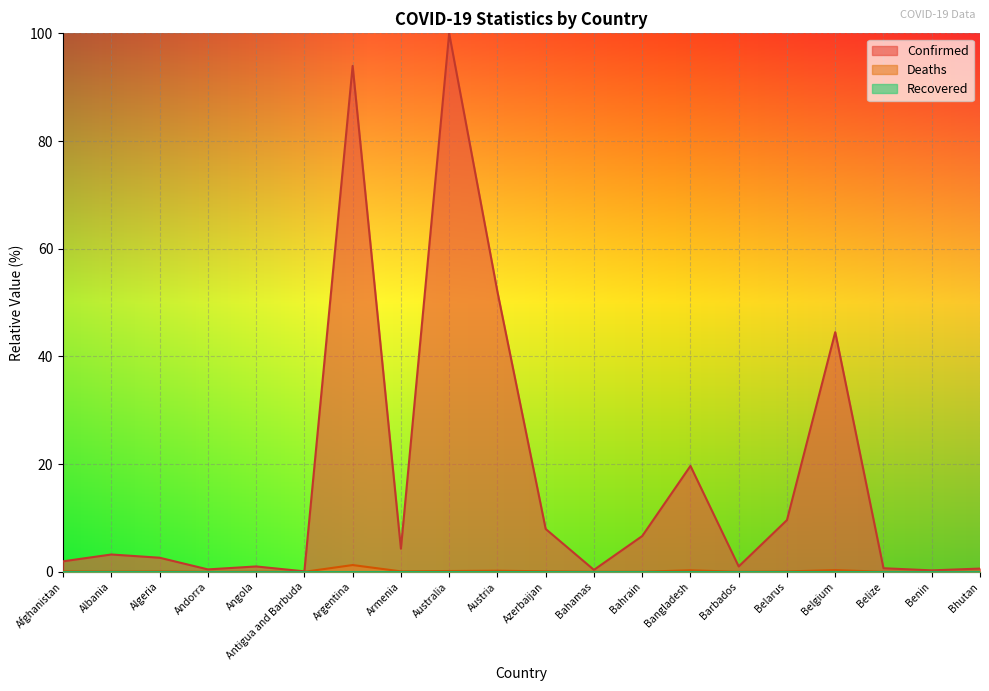

True or false: Confirmed and Deaths cross at least once.

False